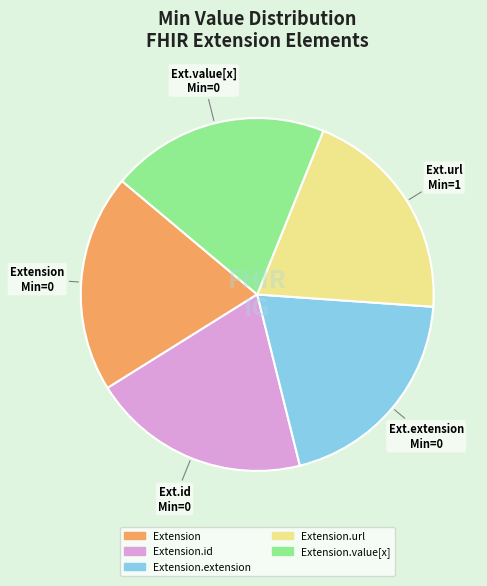

Is there any slice that represents more than half of the pie?

No